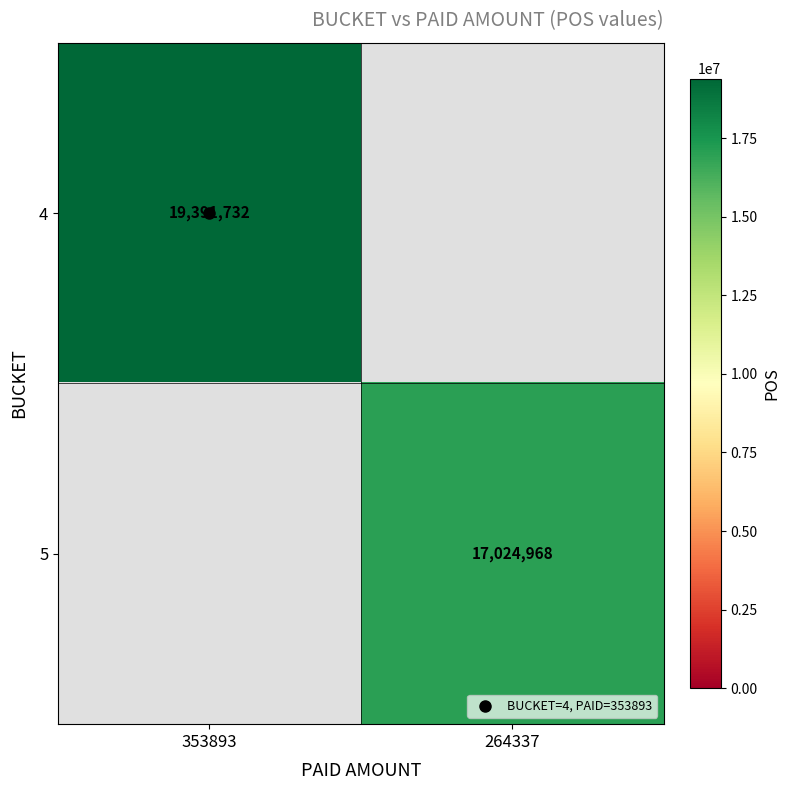

Rank the categories by 4 value from highest to lowest.

353893, 264337